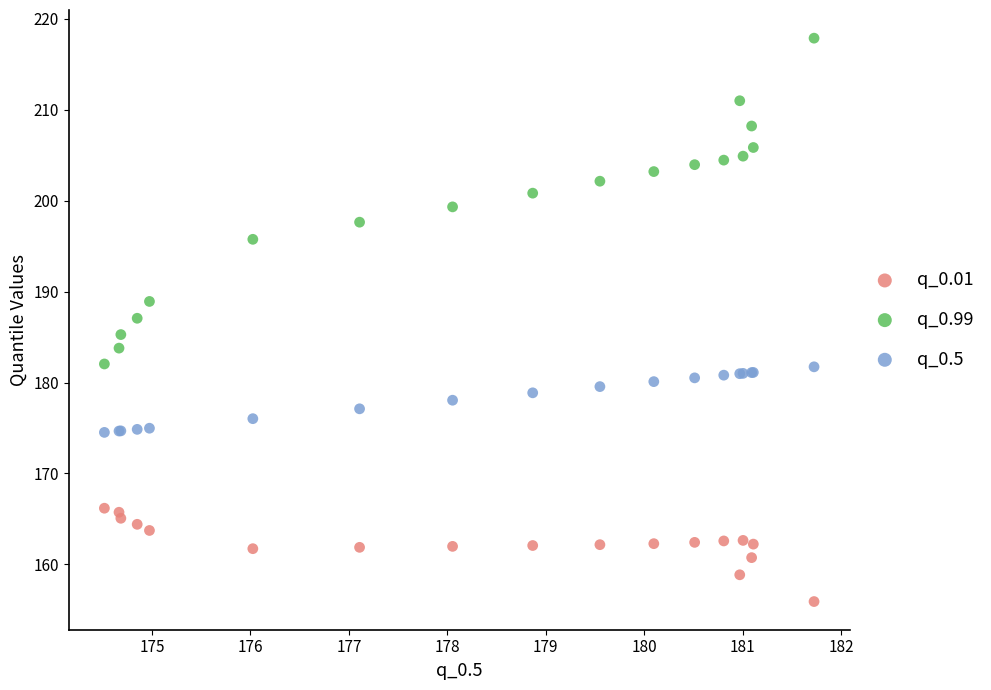

Which series has the largest Y range (max minus min)?

q_0.99